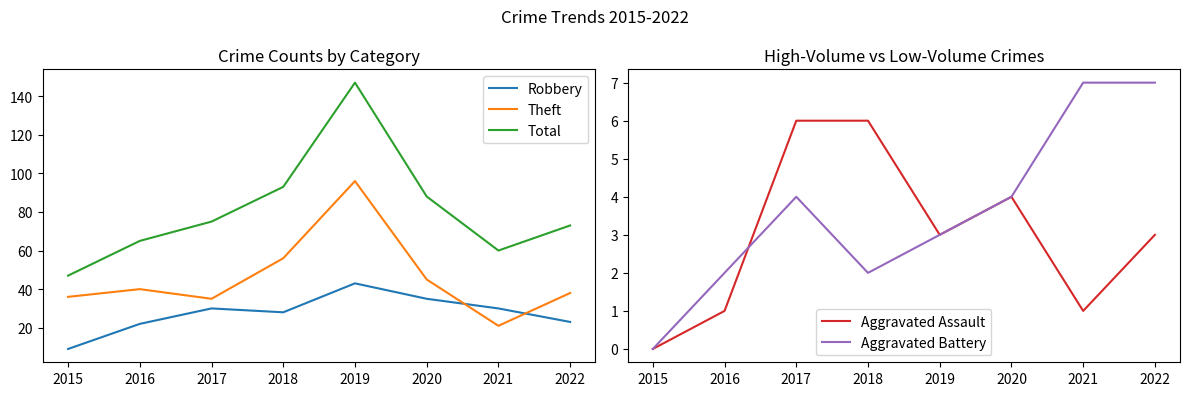

What is the difference between the maximum and minimum values in the Theft series?

75